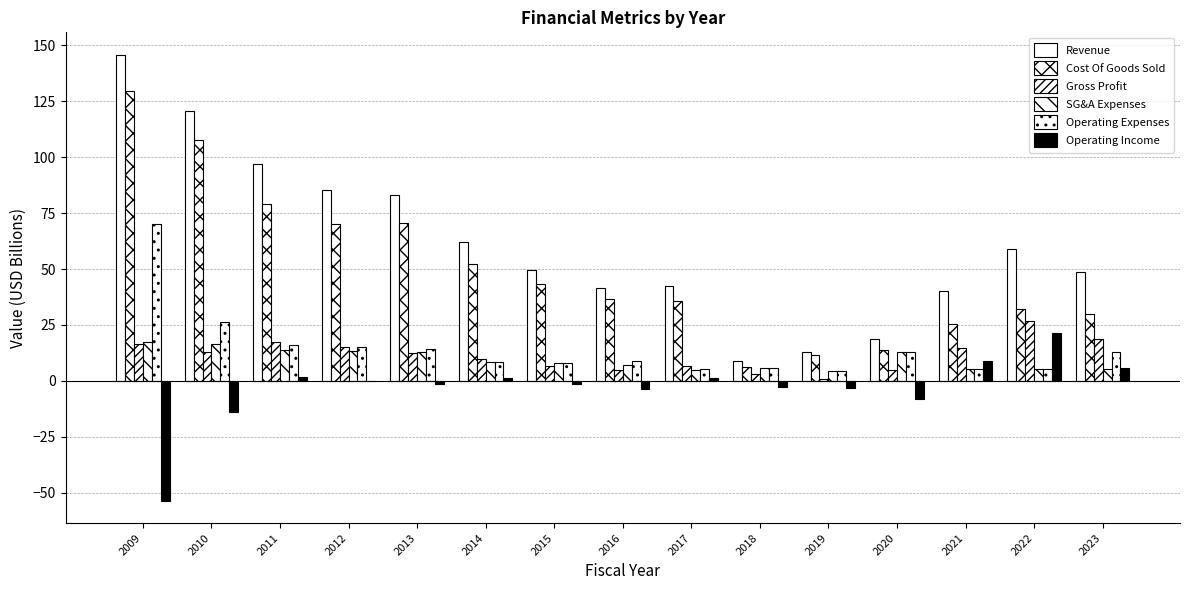

How many distinct data groups are displayed?

6